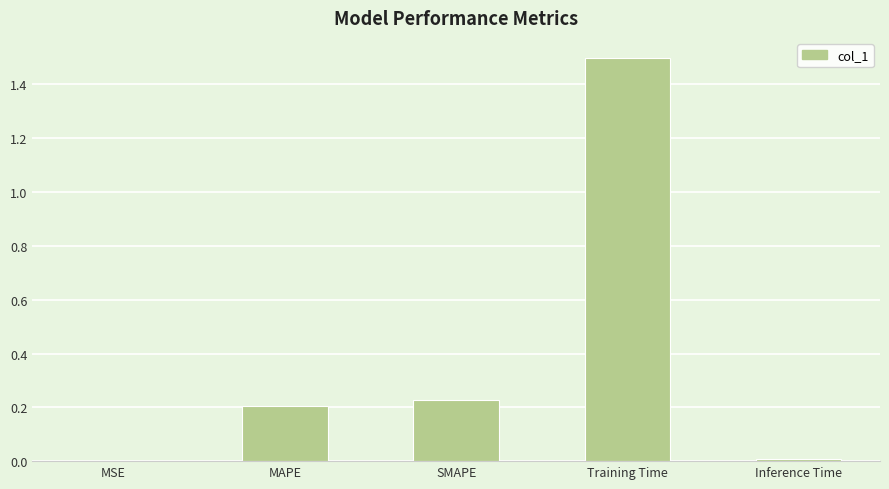

Which category has the highest value across all series?

Training Time